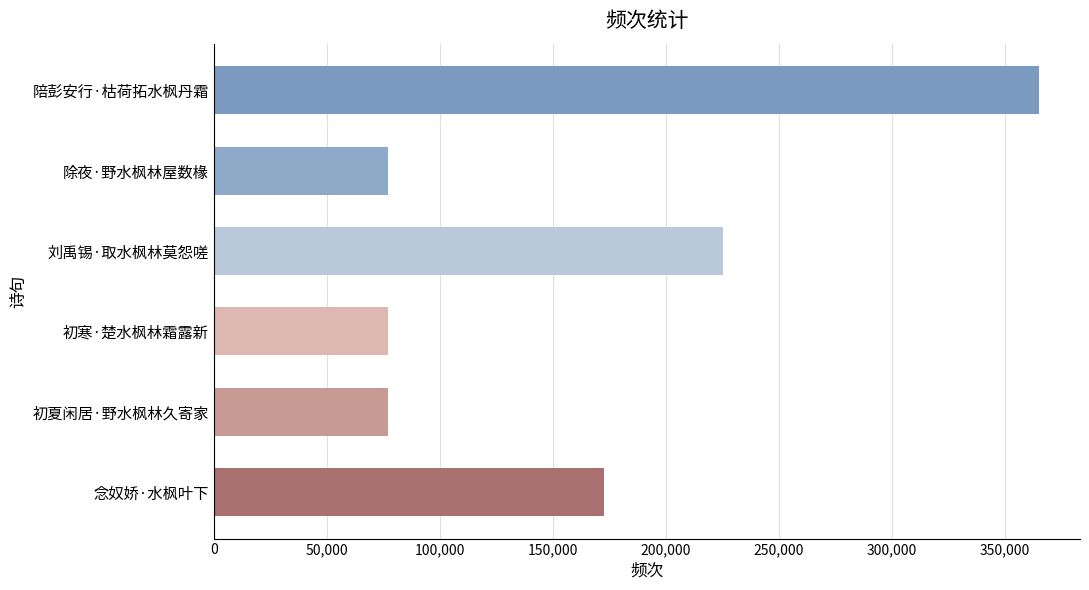

What is the label of the 3rd bar from the bottom?

初寒·楚水枫林霜露新